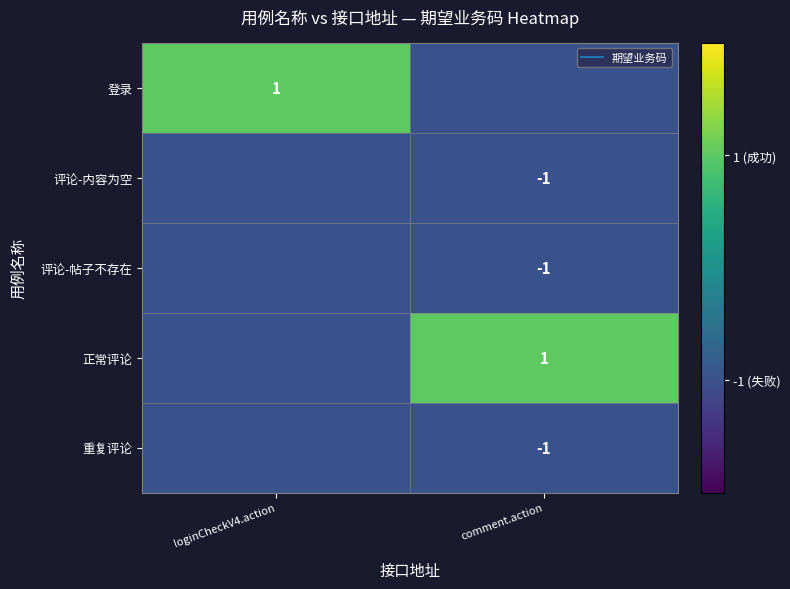

Which series has the widest spread of values?

登录